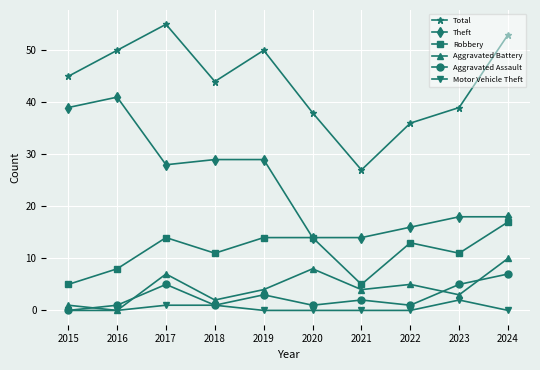

At how many categories does at least one series exceed 5?

10